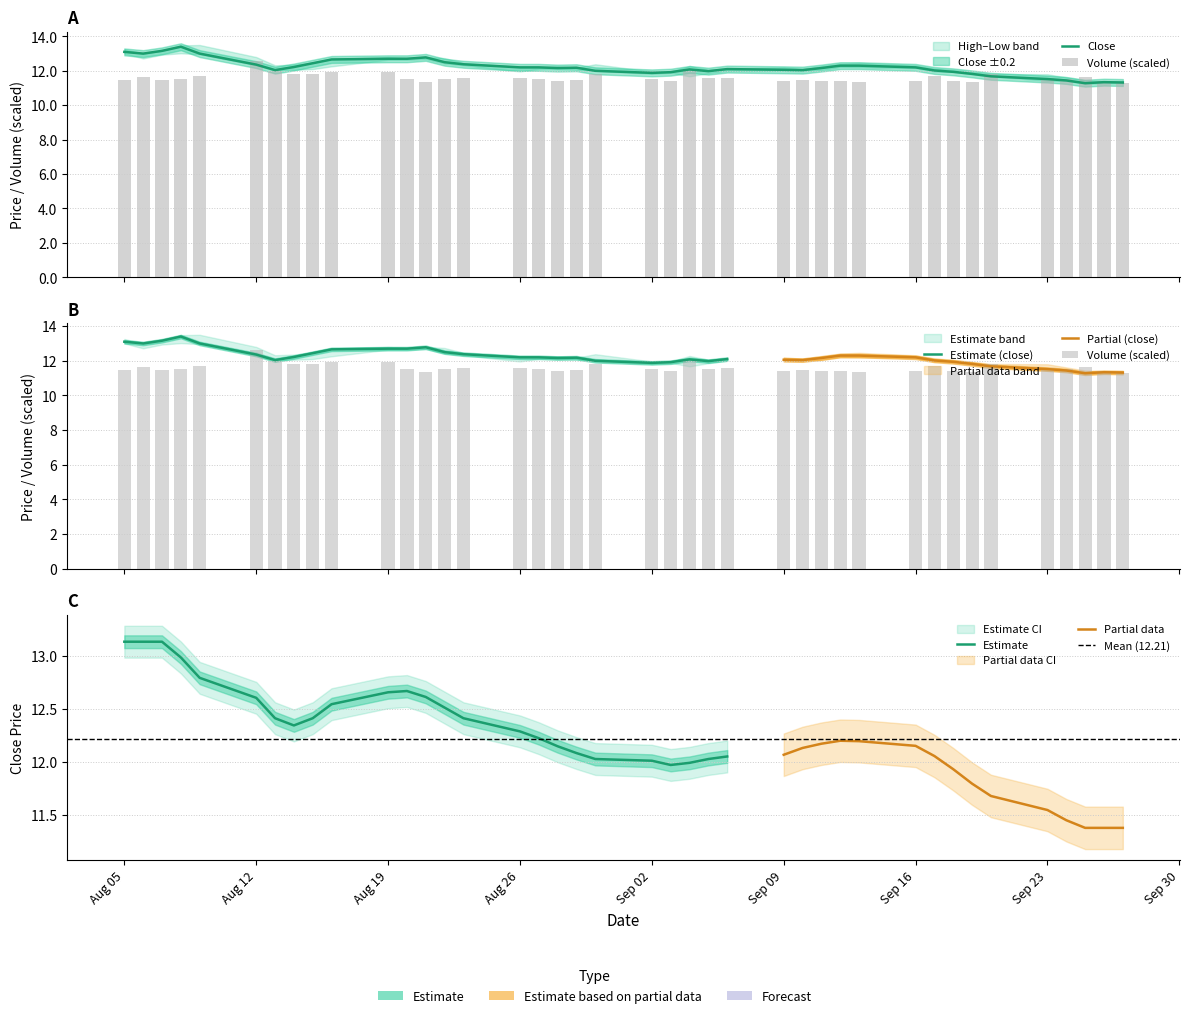

Which series has the largest total across all categories?

Close